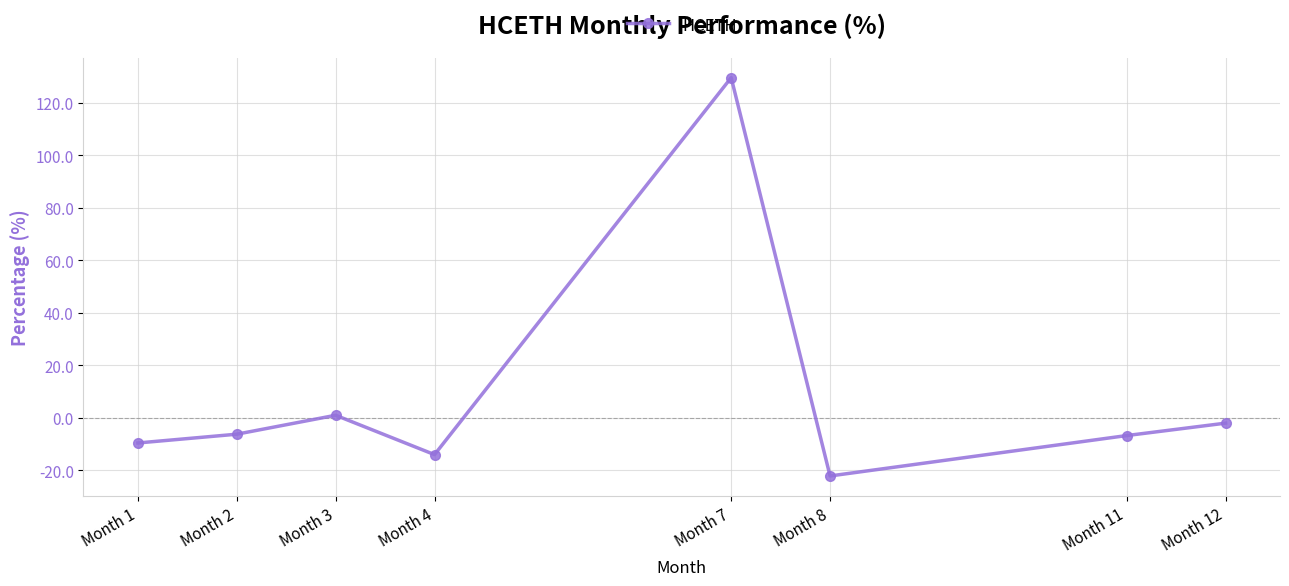

What is the smallest value displayed?

-22.2